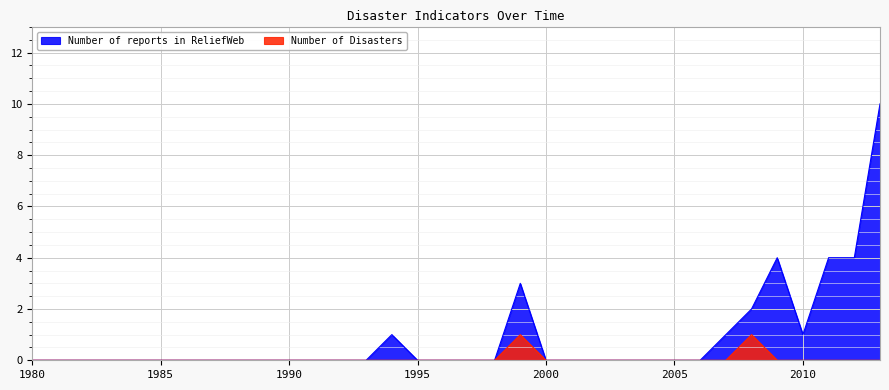

Which series changed the most between 1992 and 2009?

Number of reports in ReliefWeb